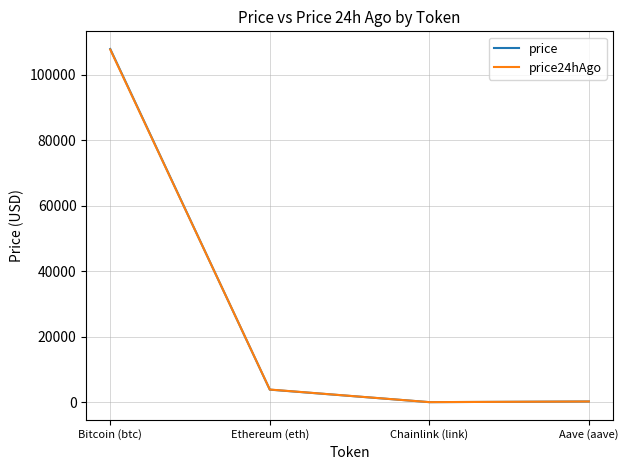

What is the minimum value shown in the chart?

17.4